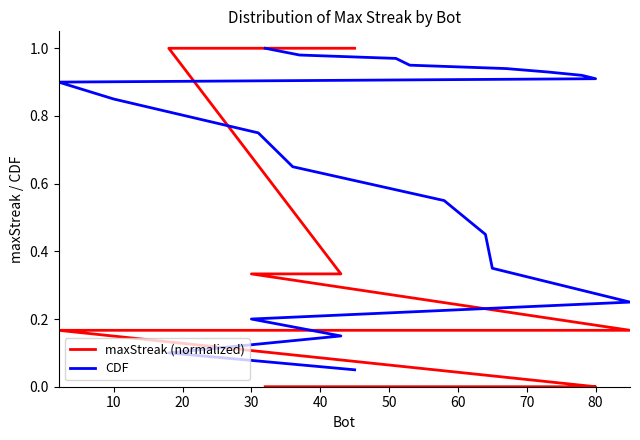

Reading left to right, transcribe all the data shown in this chart.

maxStreak (normalized): 1.0	1.0	0.3	0.3	0.2	0.2	0.2	0.2	0.2	0.2	0.2	0.2	0.0	0.0	0.0	0.0	0.0	0.0	0.0	0.0
CDF: 0.1	0.1	0.1	0.2	0.2	0.3	0.5	0.6	0.7	0.8	0.8	0.9	0.9	0.9	0.9	0.9	0.9	1.0	1.0	1.0